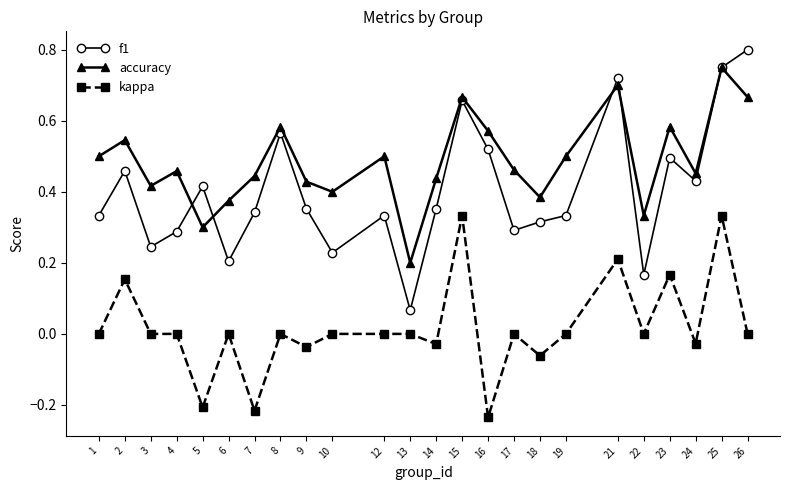

How many lines are shown in the chart?

3